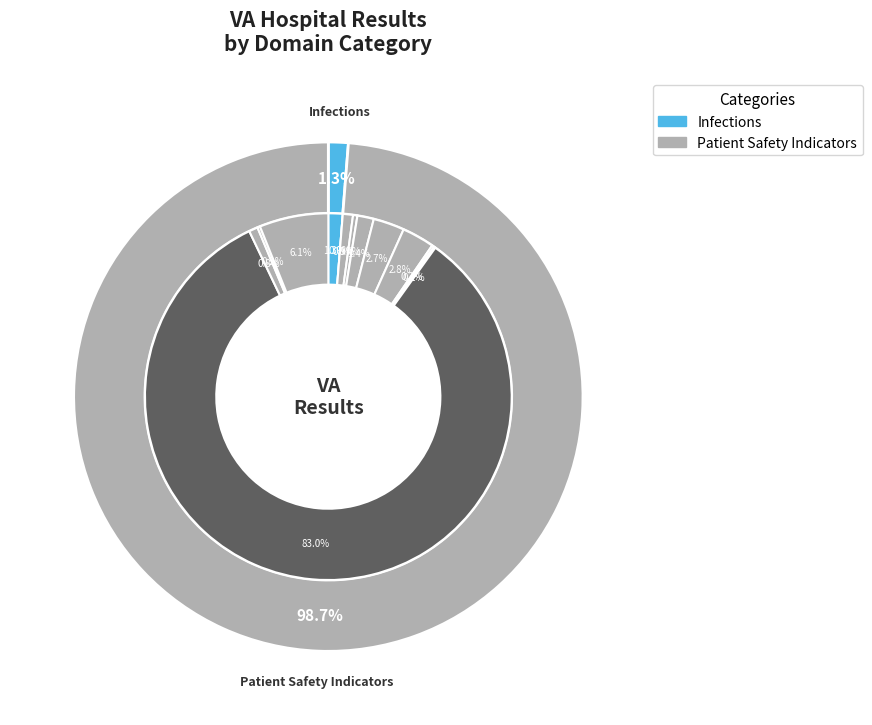

Between Blood stream infection after surgery and Death rate among surgical patients, which is larger?

Death rate among surgical patients